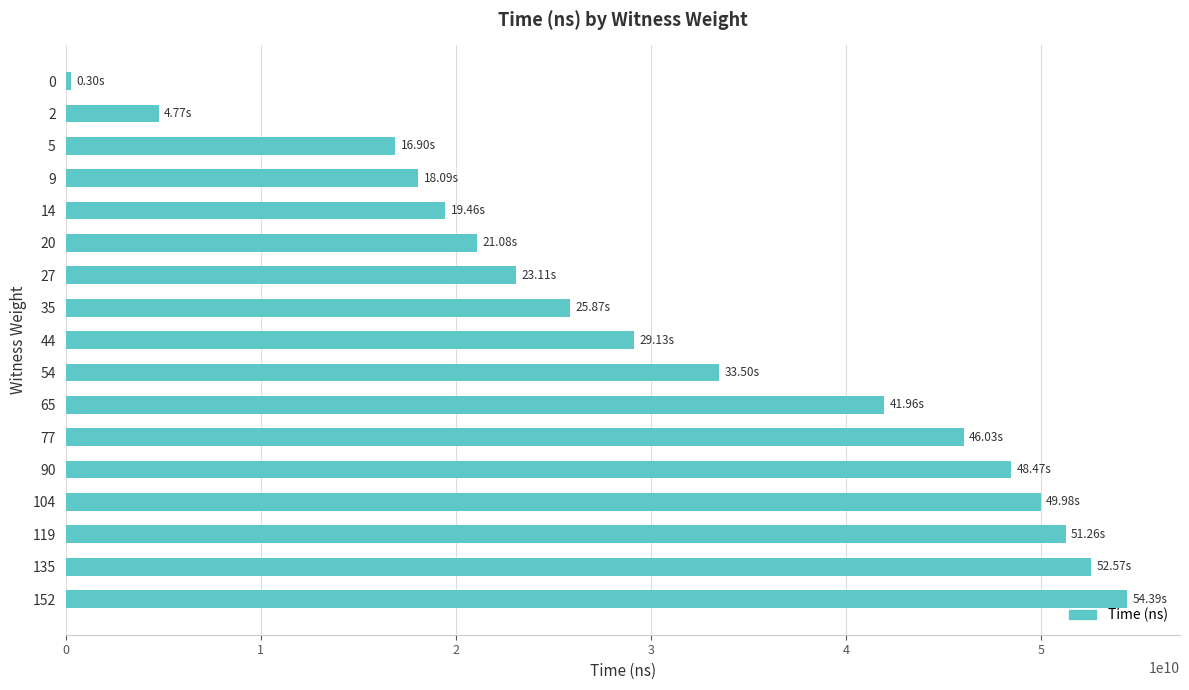

What is the sum of all values?

536877400600